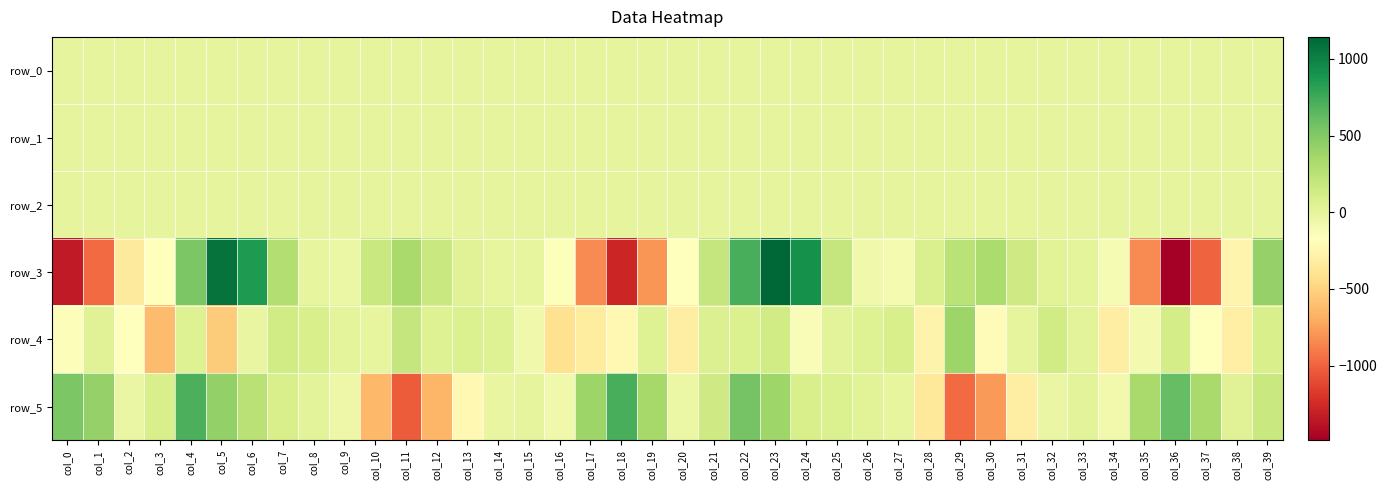

What is the minimum value for row_5?

-1033.3